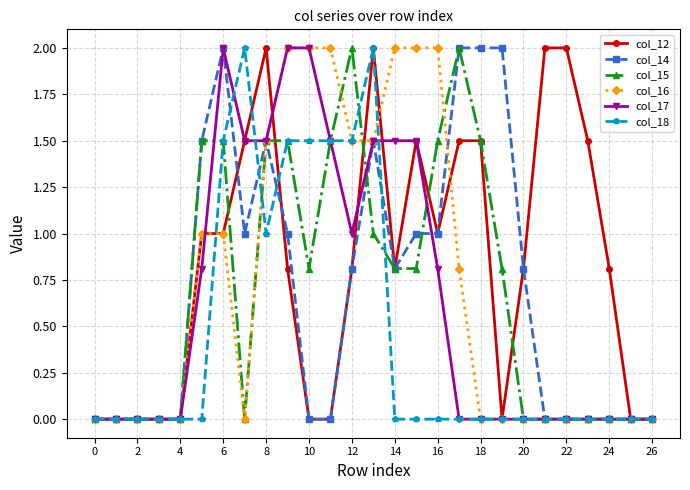

Count the number of data series in this chart.

6